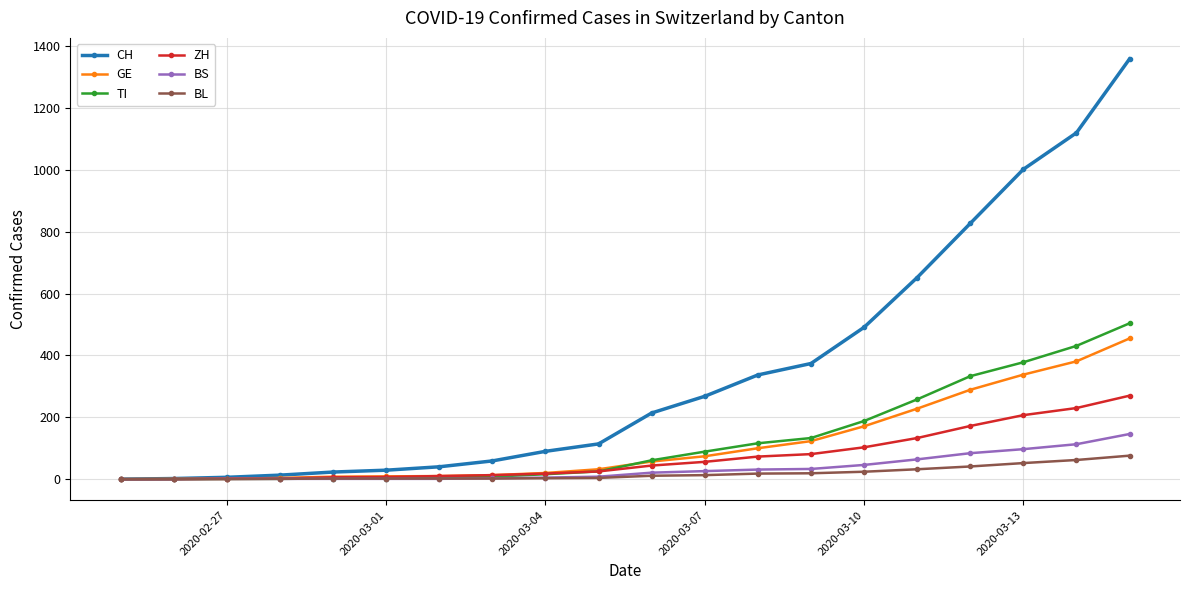

Which series has the widest spread of values?

CH